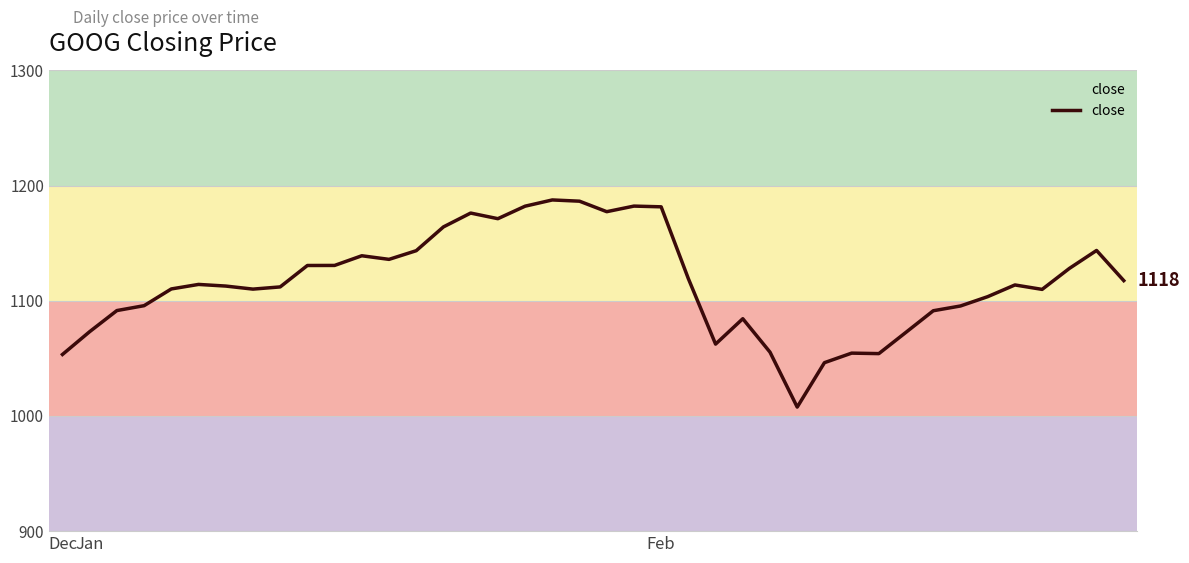

What is the minimum value shown in the chart?

1007.7